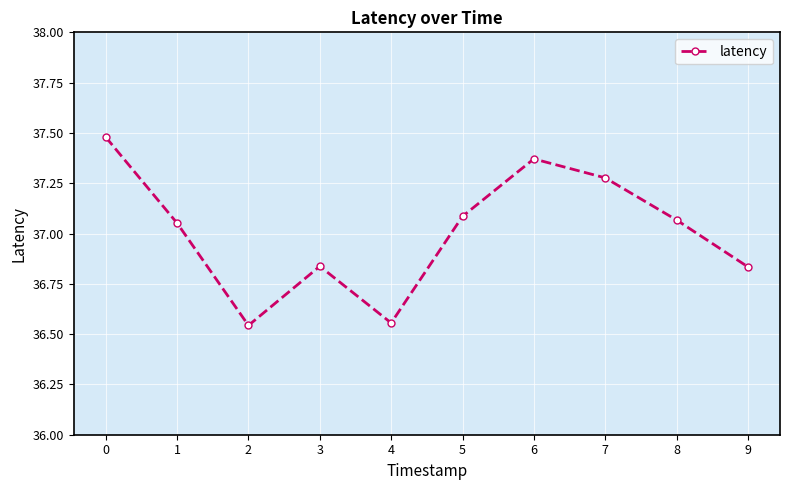

The chart shows a value of 37.1 at 8. True or false?

True